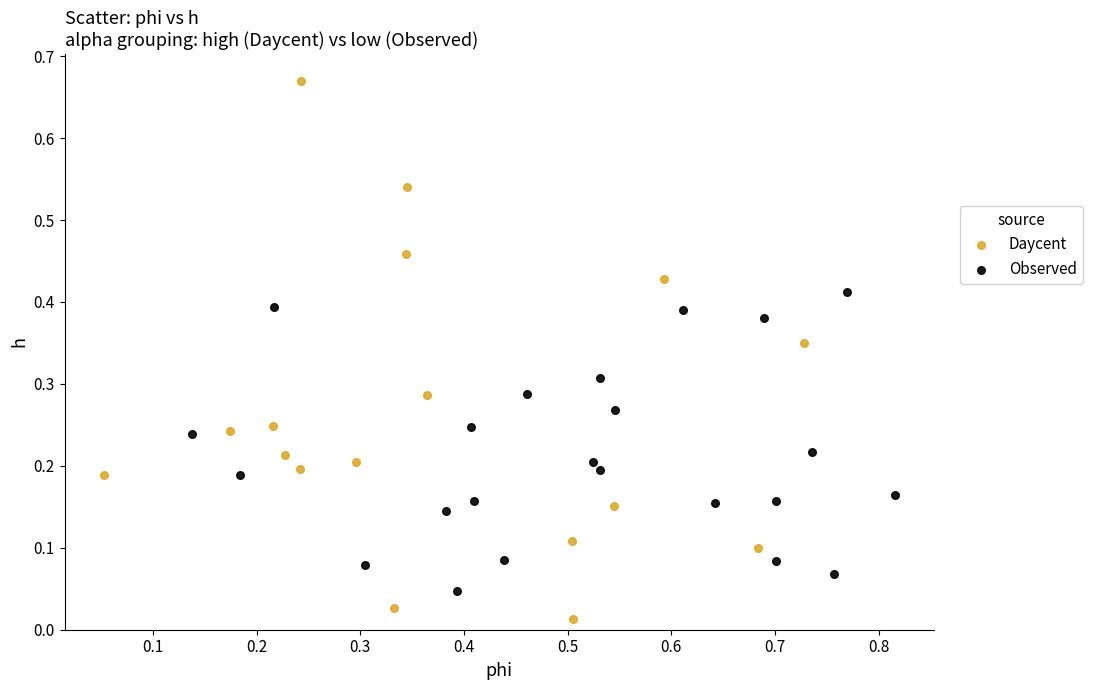

Which series has the widest spread of Y values?

Daycent